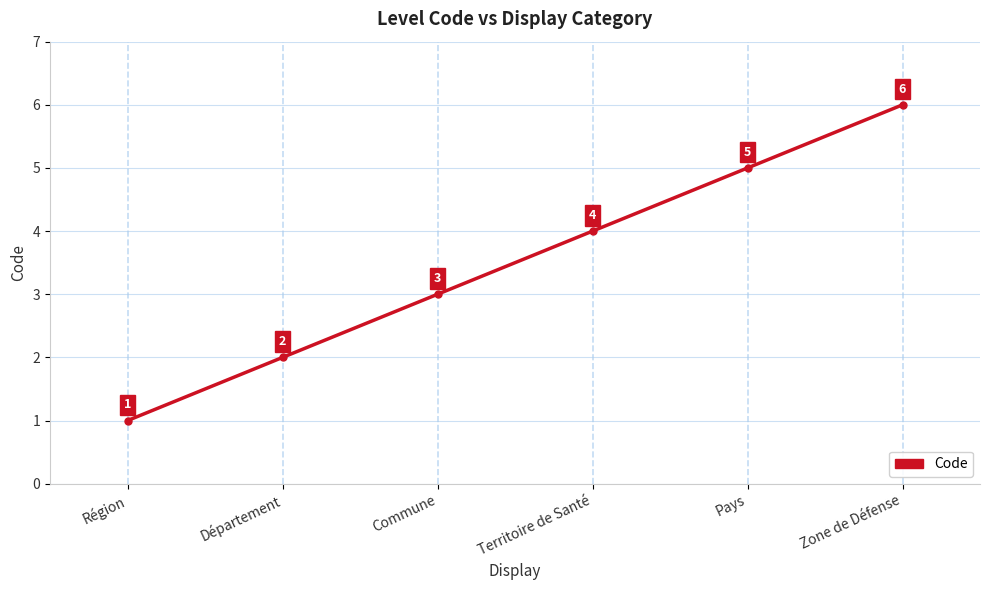

True or false: the data has more than 1 interior local peaks.

False